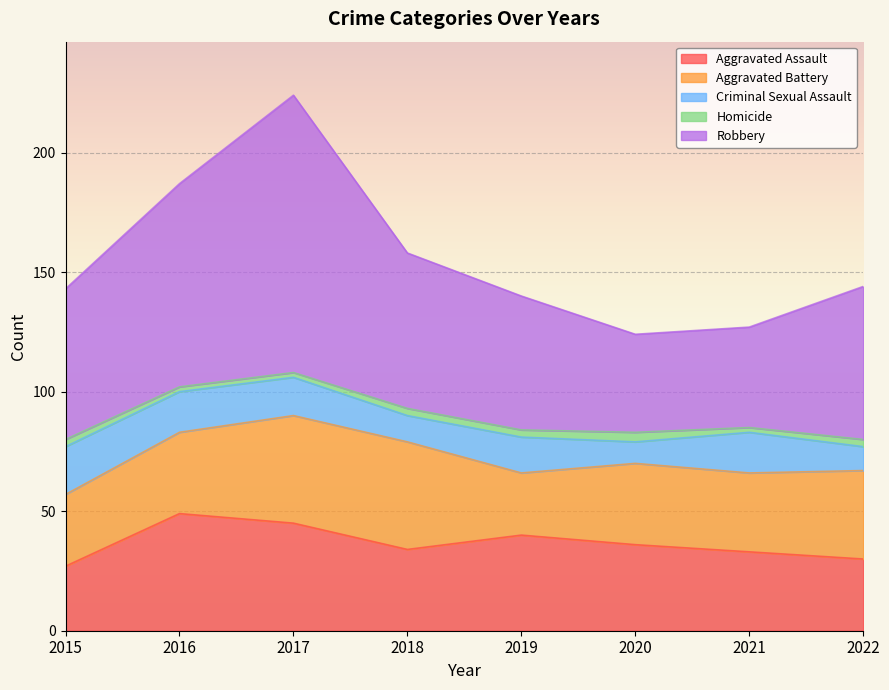

What is the approximate value of Aggravated Battery at 2020, to the nearest 5?

35